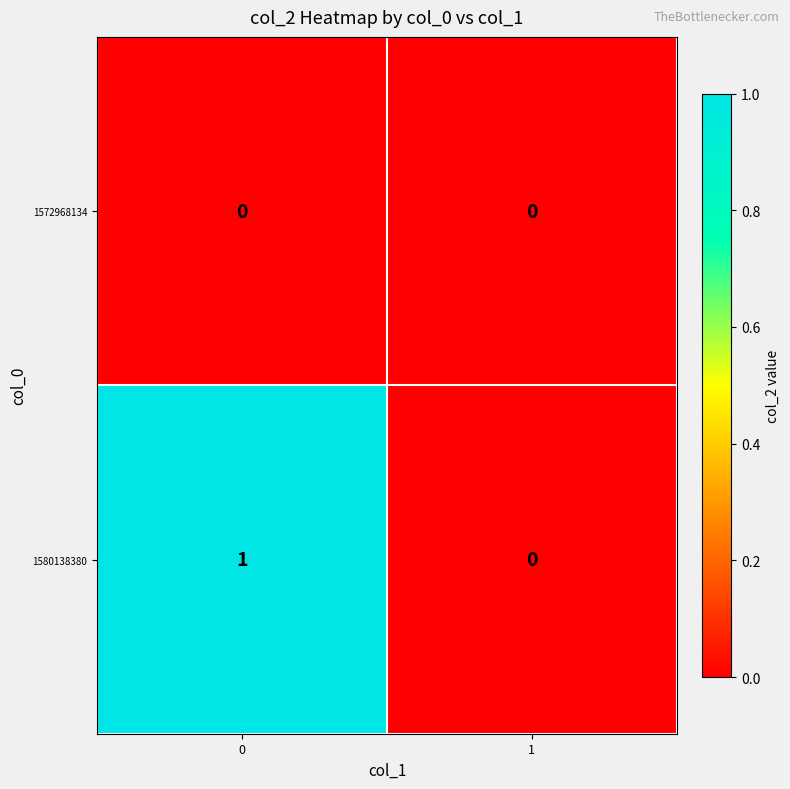

Is it true that 1580138380 equals 0 at 1?

True